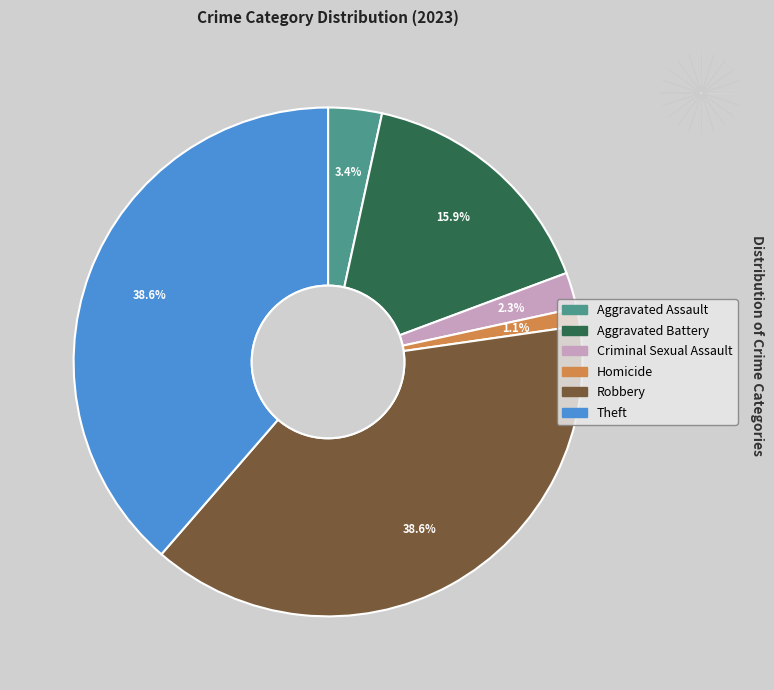

True or false: Homicide accounts for 11% of the total.

False